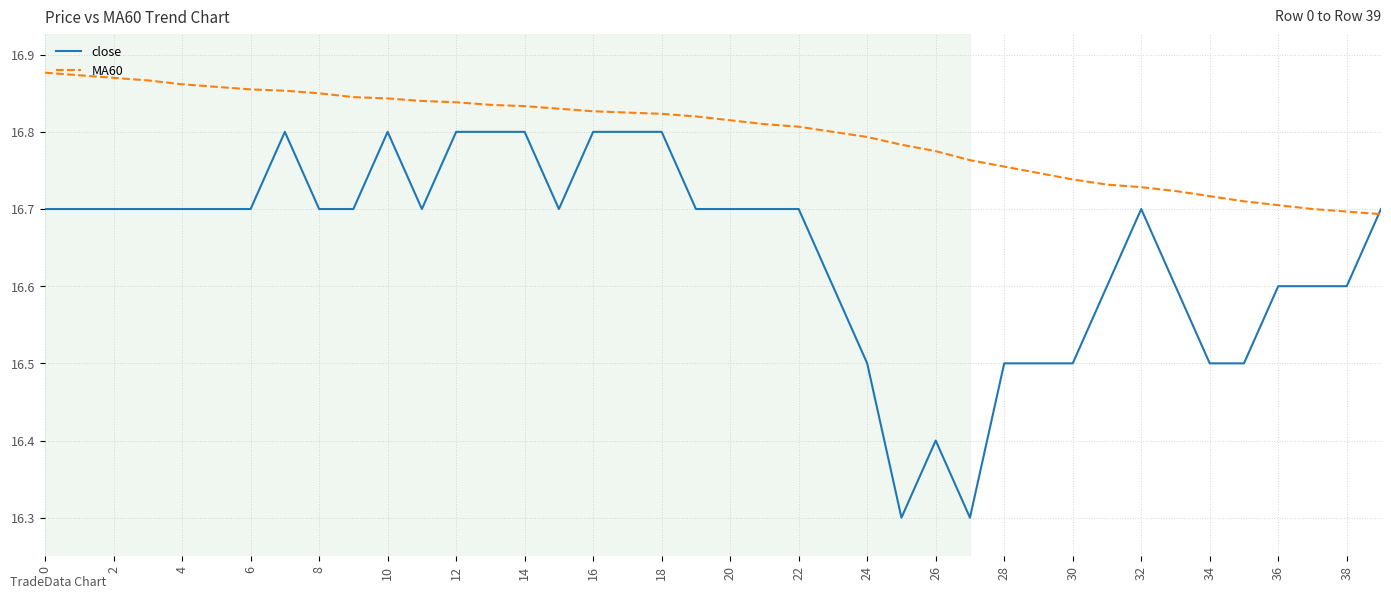

After their last crossing, which series has the higher values: close or MA60?

close